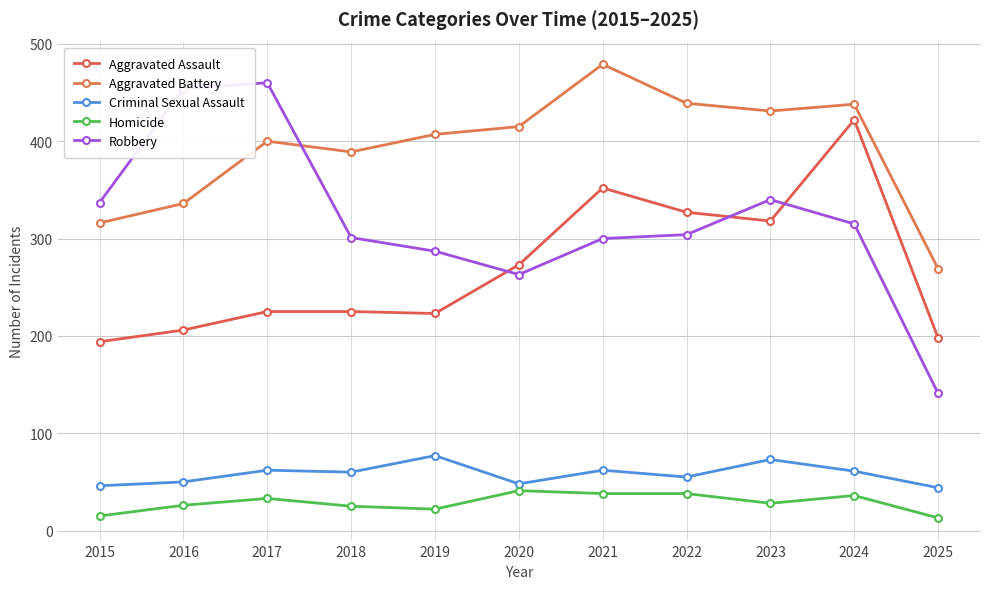

Is the value of Criminal Sexual Assault at 2017 greater than the value of Homicide at 2025?

Yes